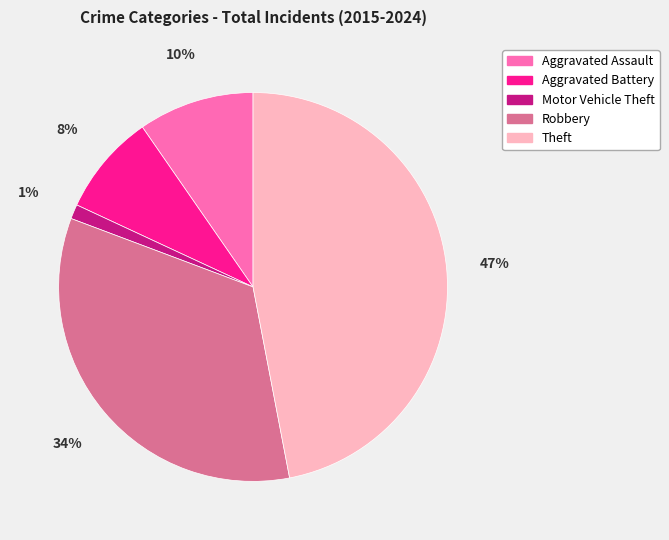

The Aggravated Assault slice represents 1% of the pie. True or false?

False